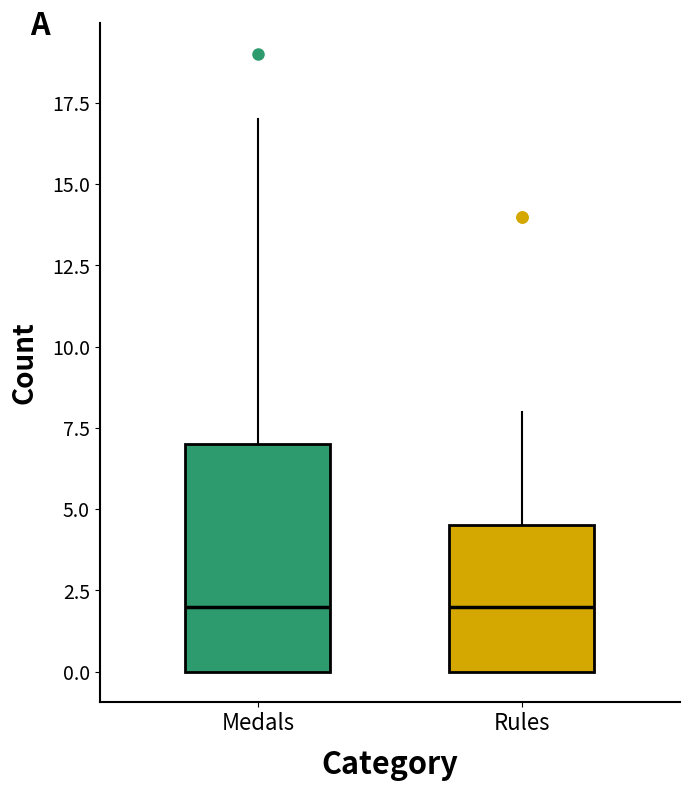

Reading left to right, transcribe this box plot: for each box, give where its median line is, the range the box spans, and where its two whiskers end, as read against the y-axis. The values are not printed on the chart, so give them approximately, as read against the axis.

Medals: median 2.0, box 0.0 to 7.0, whiskers 0.0 to 17.0
Rules: median 2.0, box 0.0 to 4.5, whiskers 0.0 to 8.0